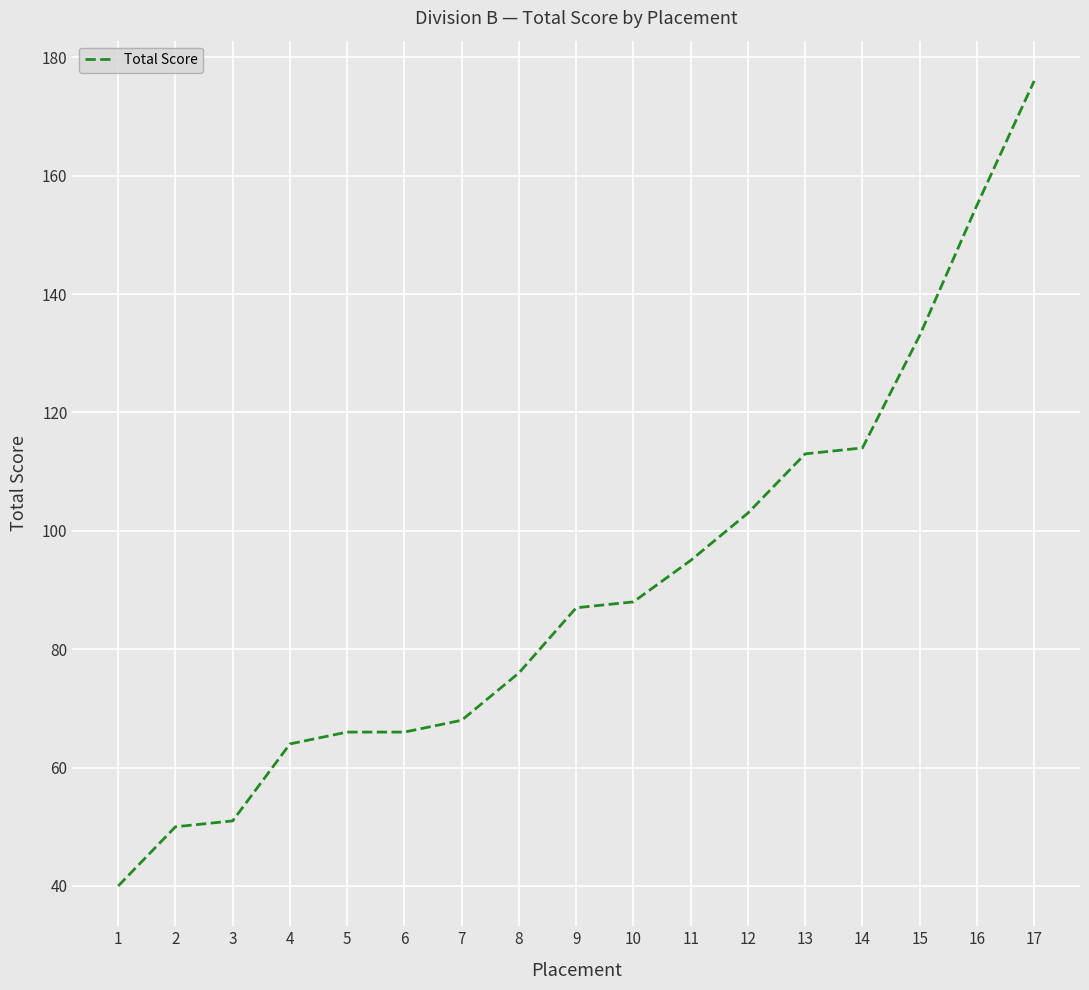

True or false: the data shows 86 at 3.

False